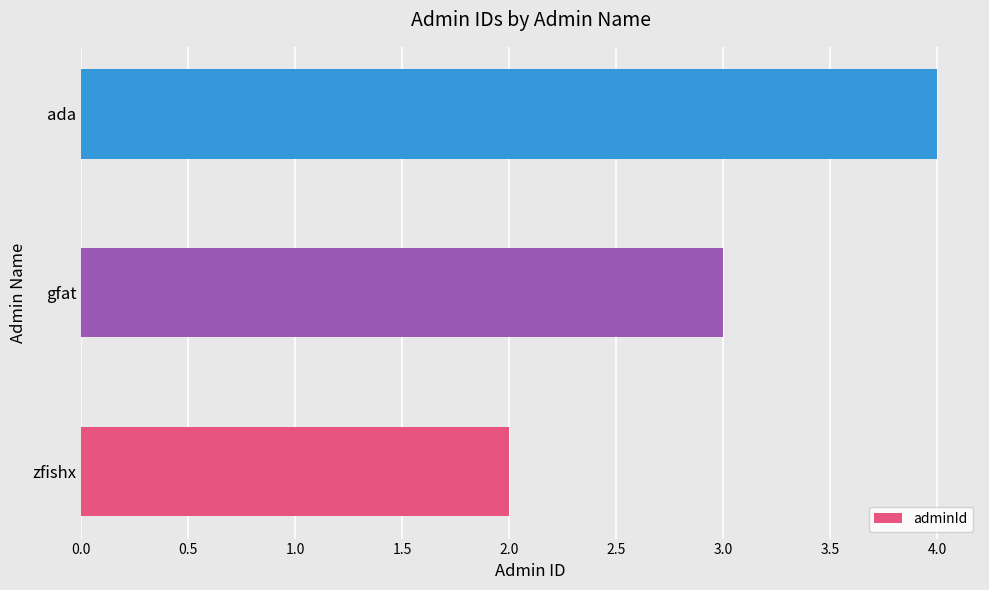

The chart shows a value of 1 at gfat. True or false?

False